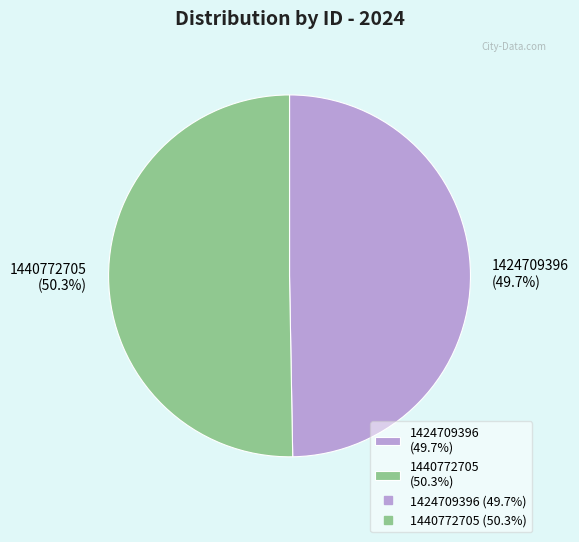

Which category accounts for the majority?

1440772705